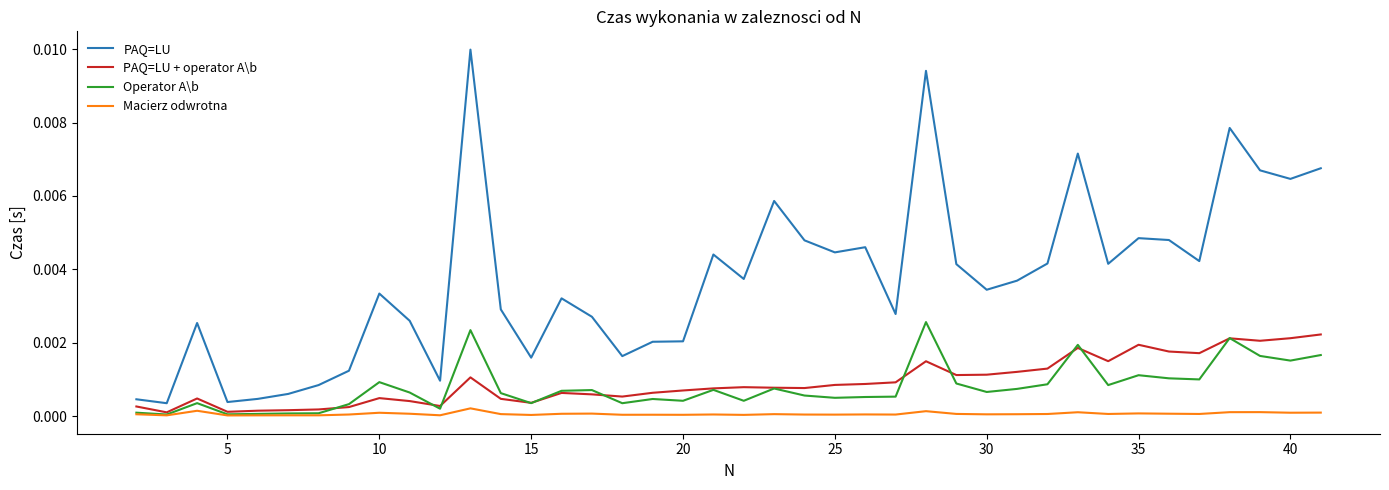

Which series has the largest total across all categories?

PAQ=LU